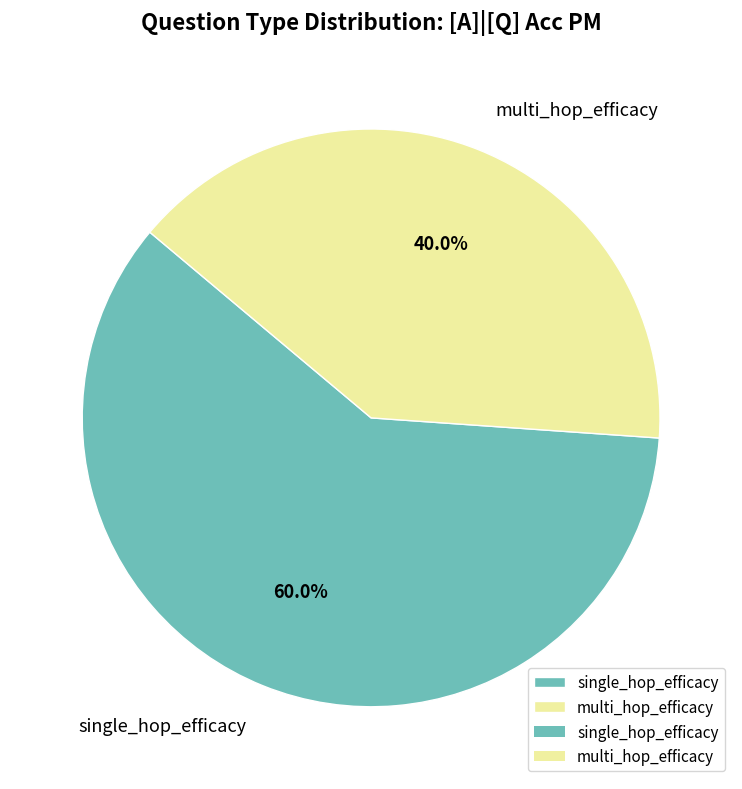

What percentage is the multi_hop_efficacy slice, to the nearest percent?

40%